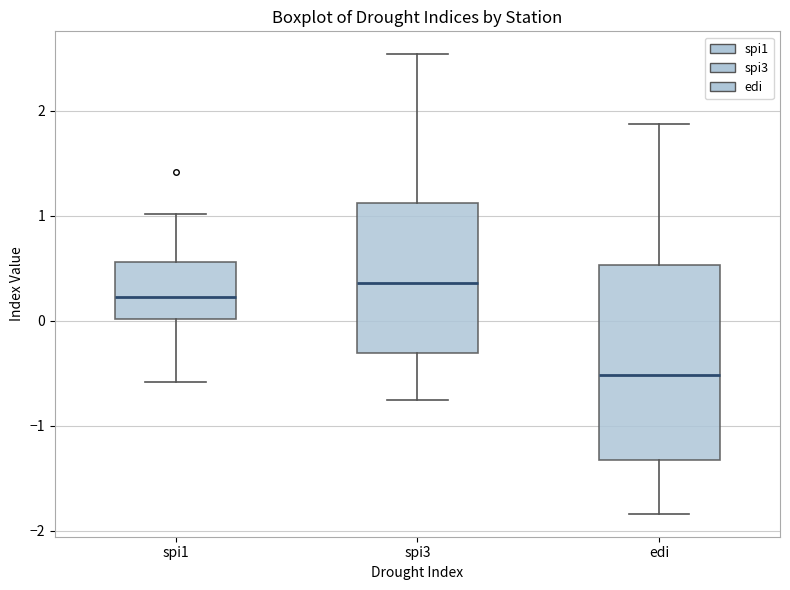

Where does the median line of the box for spi3 sit on the y-axis? The values are not printed on the chart, so give them approximately, as read against the axis.

0.4